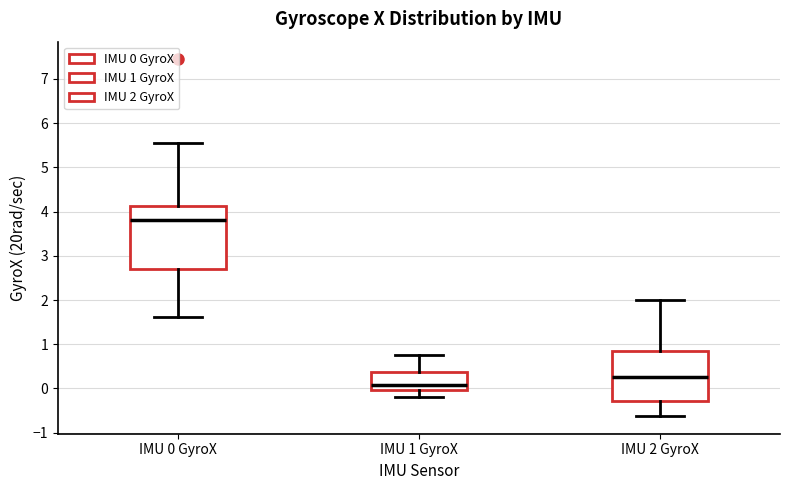

Reading left to right, read every box against the y-axis: the position of its median line, the range the box covers, and the ends of its whiskers. The values are not printed on the chart, so give them approximately, as read against the axis.

IMU 0 GyroX: median 3.8, box 2.7 to 4.1, whiskers 1.6 to 5.6
IMU 1 GyroX: median 0.1, box 0.0 to 0.4, whiskers -0.2 to 0.8
IMU 2 GyroX: median 0.3, box -0.3 to 0.8, whiskers -0.6 to 2.0